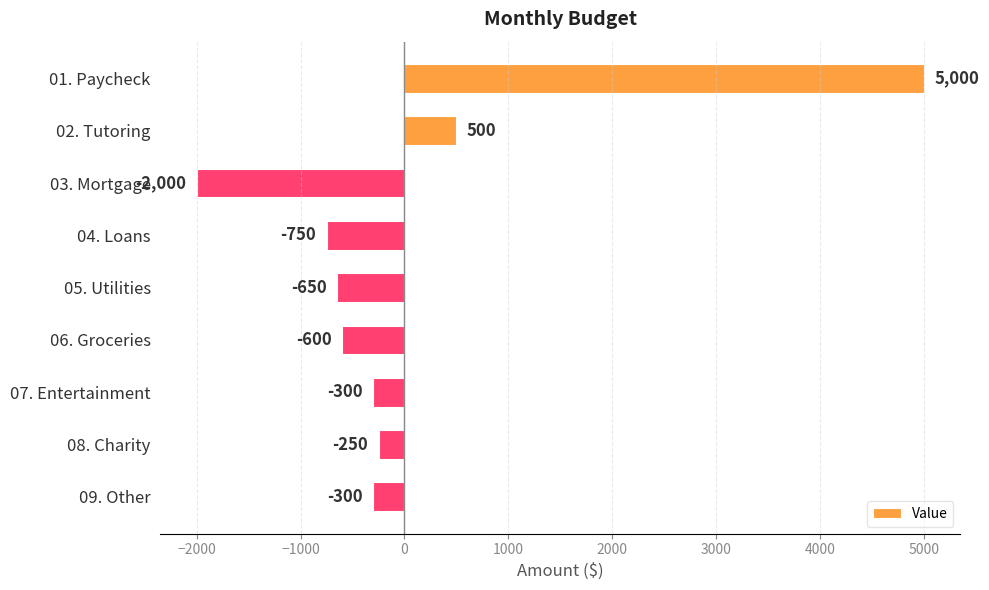

How many positive values are there?

2